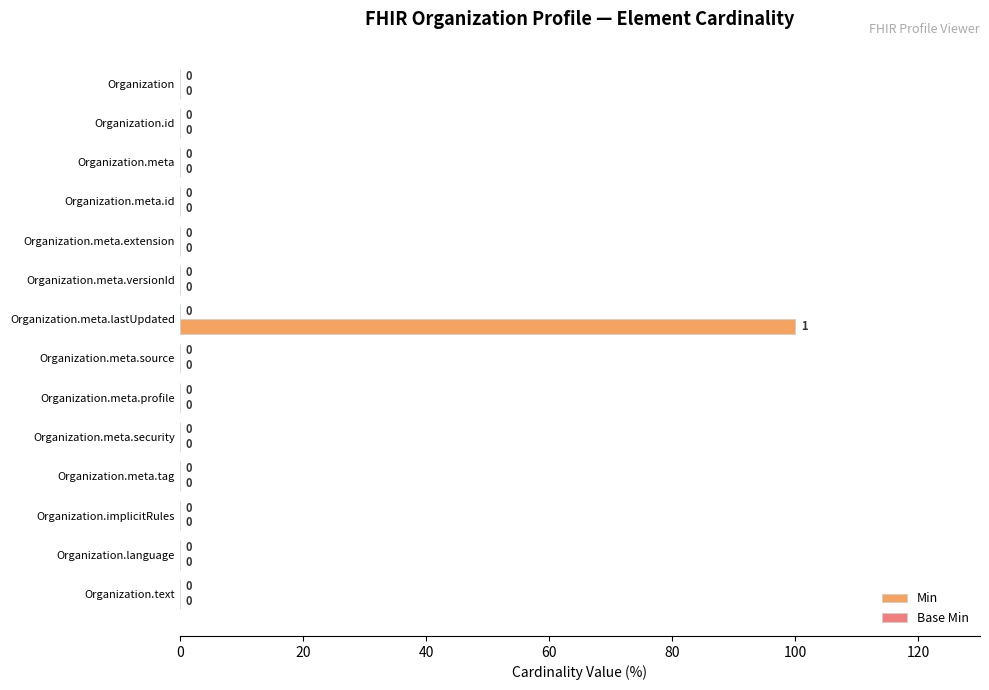

Reading top to bottom, transcribe all the data shown in this chart.

Organization=0	Organization.id=0	Organization.meta=0	Organization.meta.id=0	Organization.meta.extension=0	Organization.meta.versionId=0	Organization.meta.lastUpdated=100	Organization.meta.source=0	Organization.meta.profile=0	Organization.meta.security=0	Organization.meta.tag=0	Organization.implicitRules=0	Organization.language=0	Organization.text=0